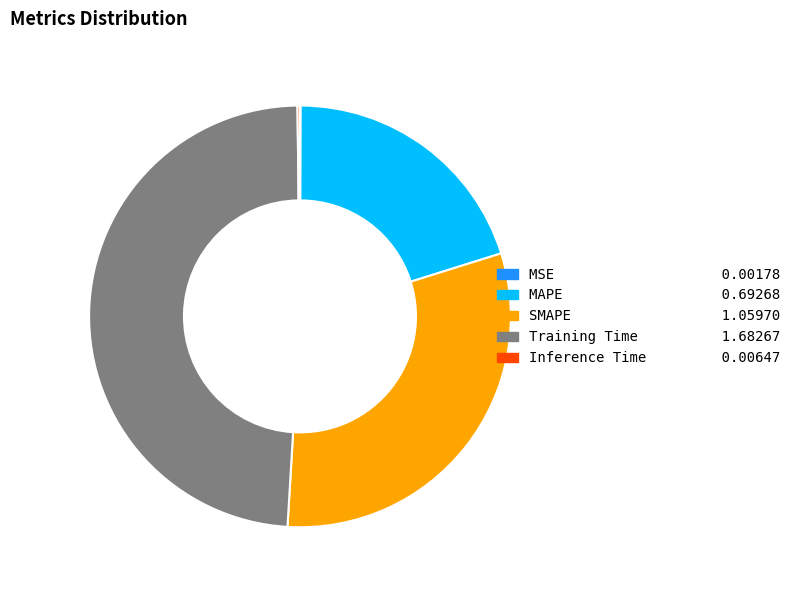

What is the ratio of the value at MAPE to the value at SMAPE?

0.7